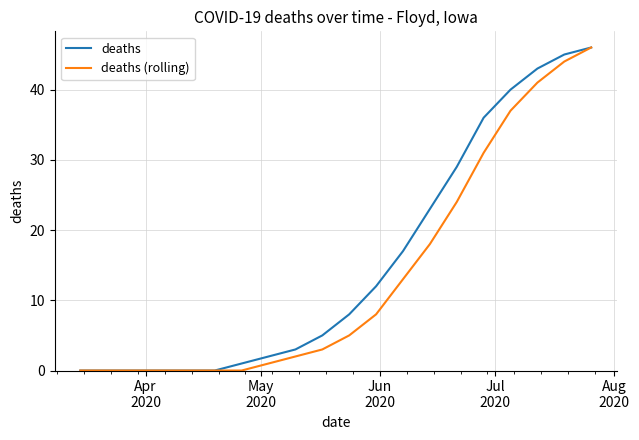

What is the highest value of the deaths series?

46